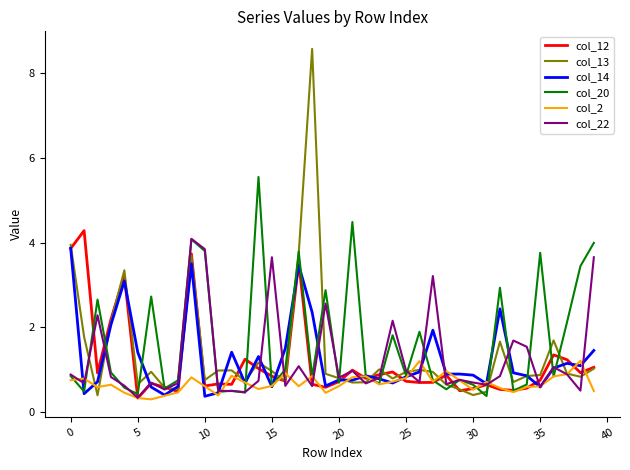

Which series has the largest range (max minus min)?

col_13